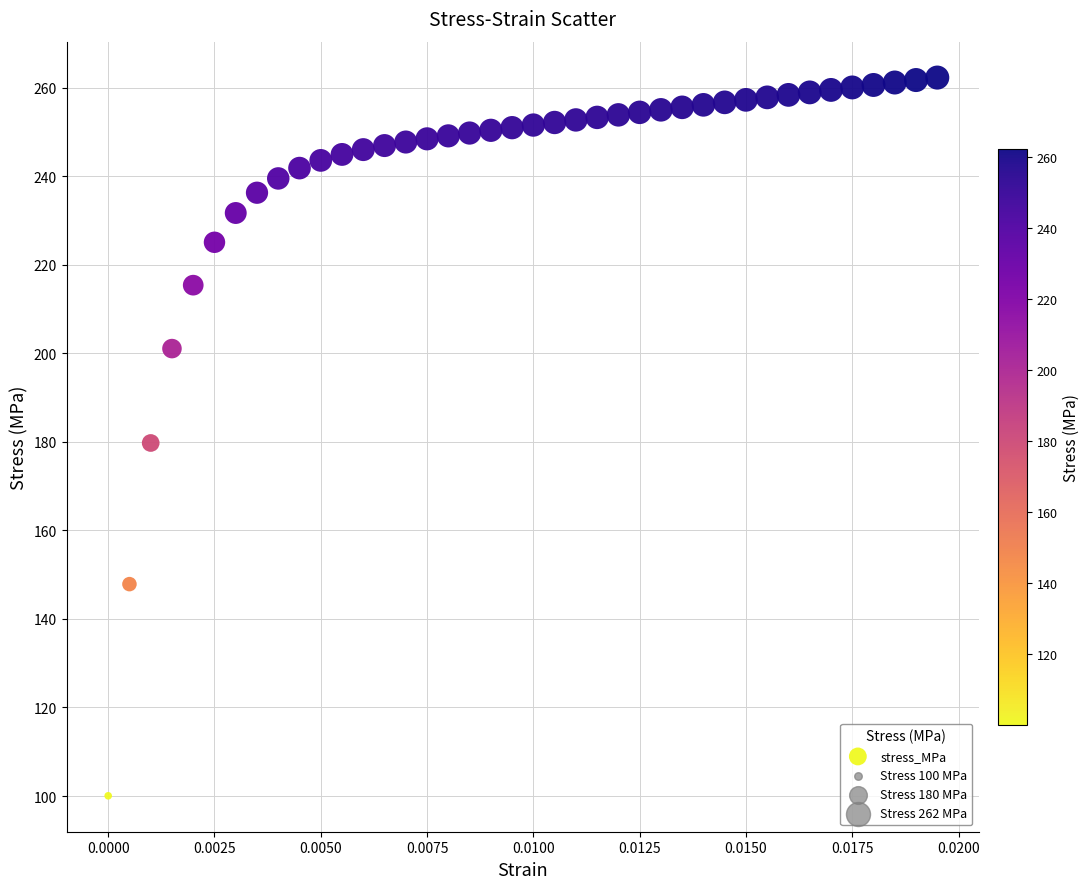

What is the range of Y values (max minus min)?

162.3